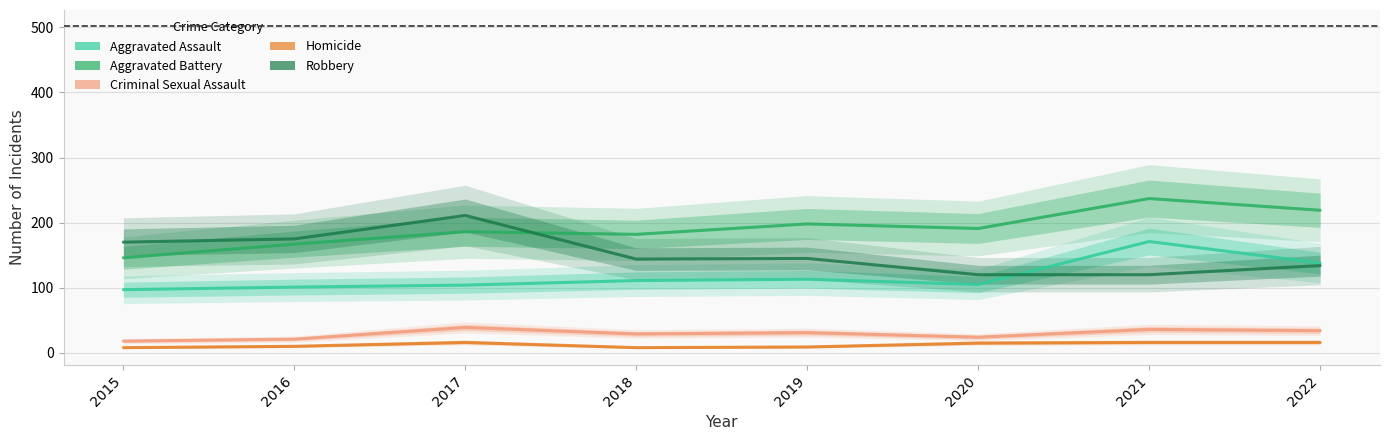

Between 2018 and 2020, which series saw the biggest shift?

Robbery